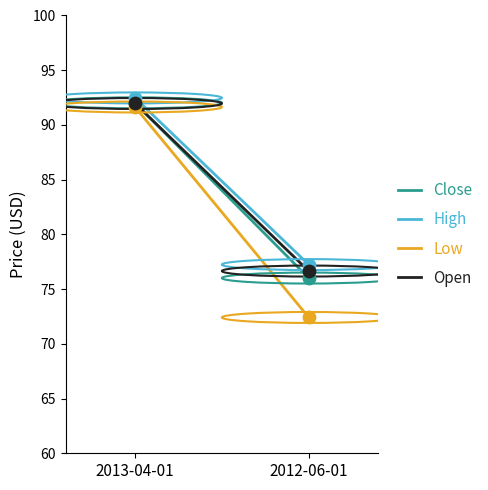

Is the value of Close at 2012-06-01 greater than the value of Open at 2013-04-01?

No